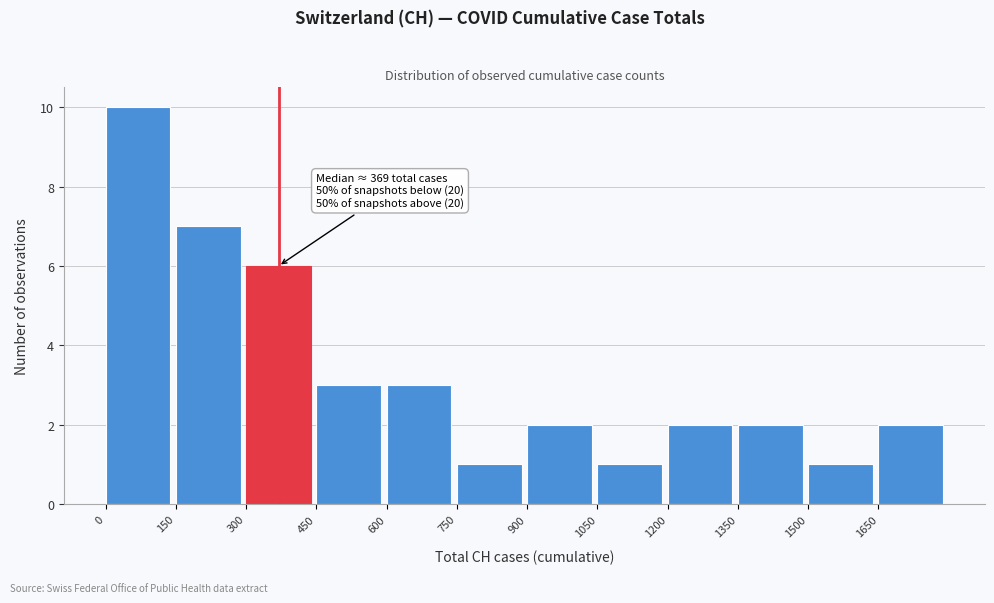

Over which range of the x-axis is the bar tallest?

0 to 150